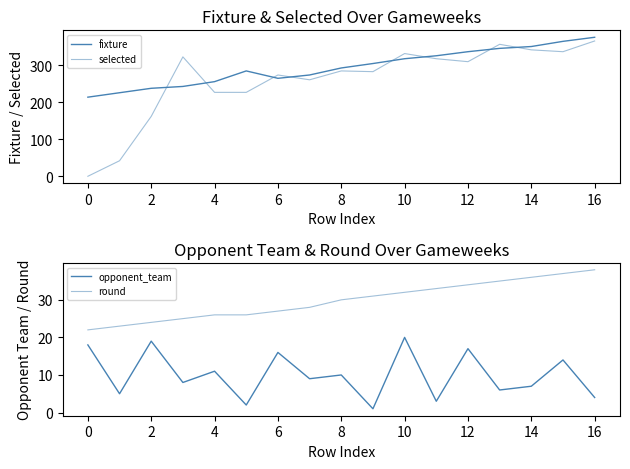

How many lines are shown in the chart?

4